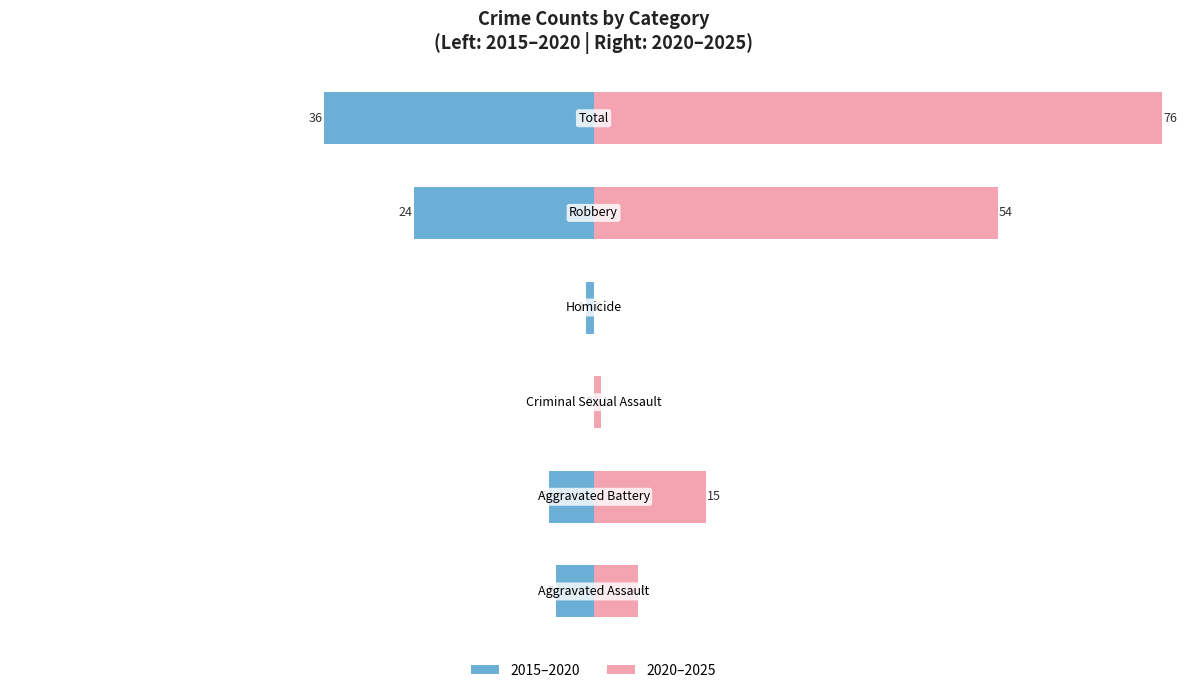

What is the sum of all 2020–2025 values?

152